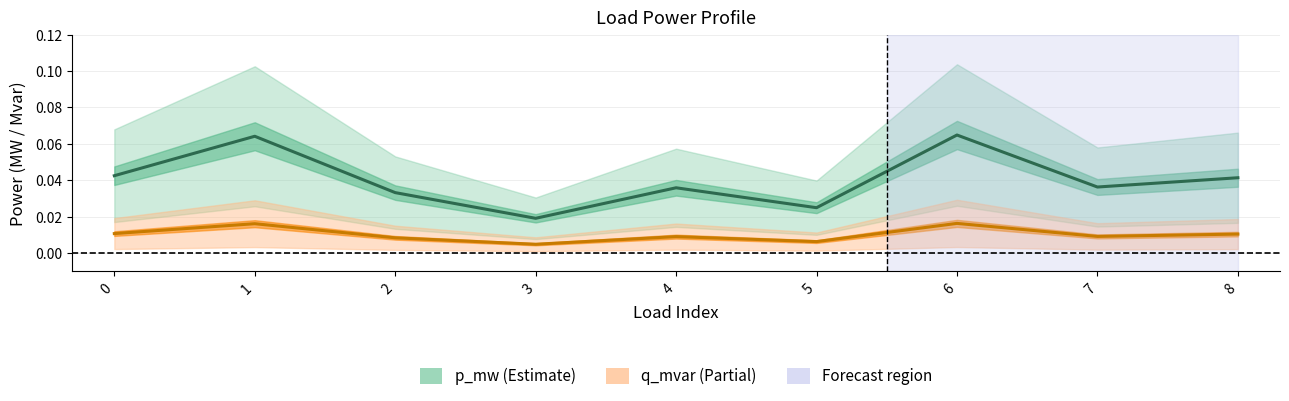

Does the chart display data point markers on the line(s)?

No